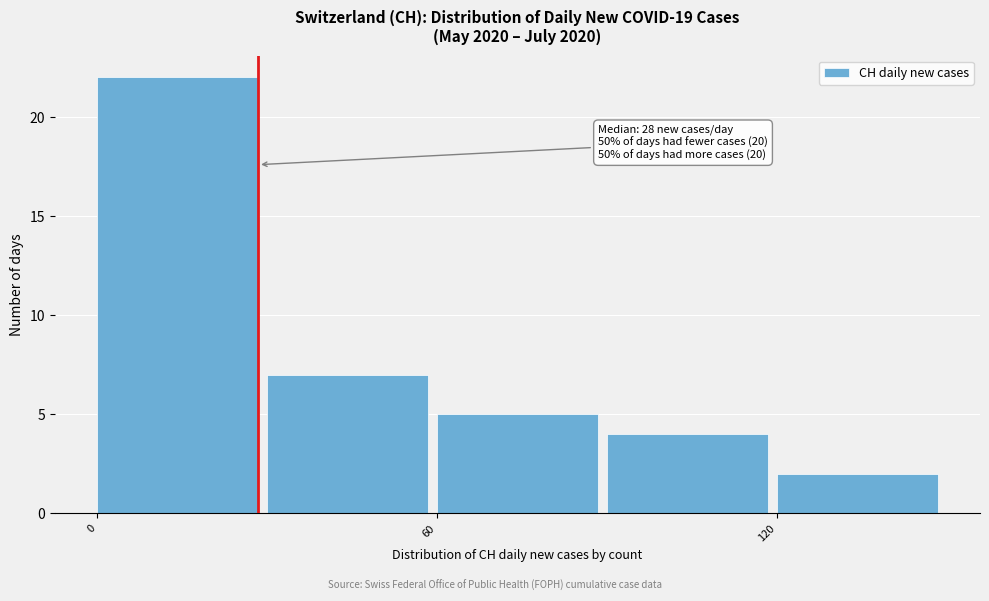

Around what value on the x-axis is the tallest bar? Give the approximate position of its centre, as read against the axis.

10